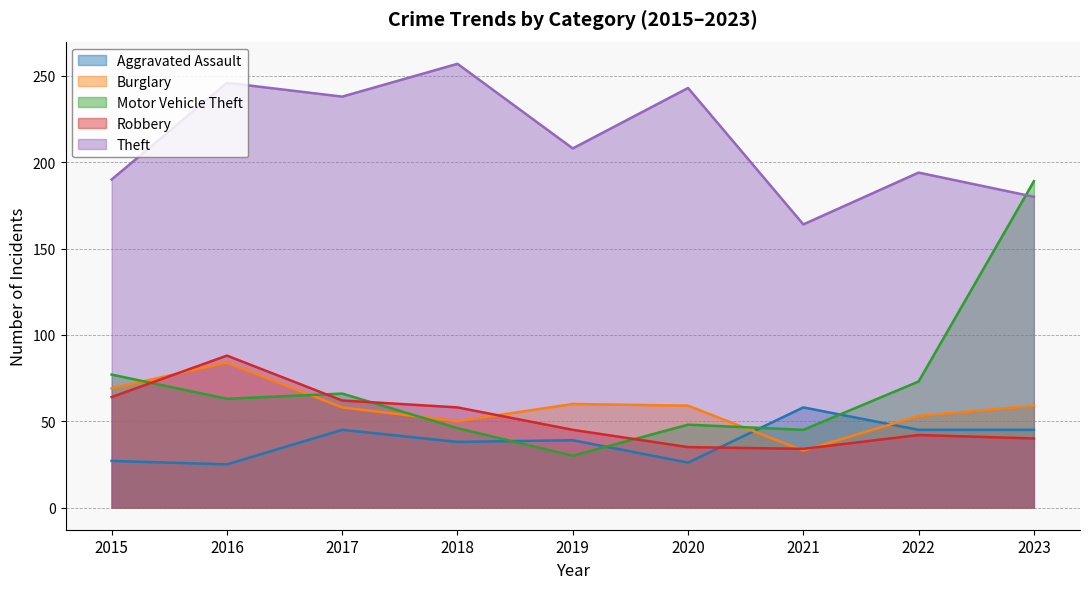

List the series in order of their peak value, lowest first.

Aggravated Assault, Burglary, Robbery, Motor Vehicle Theft, Theft